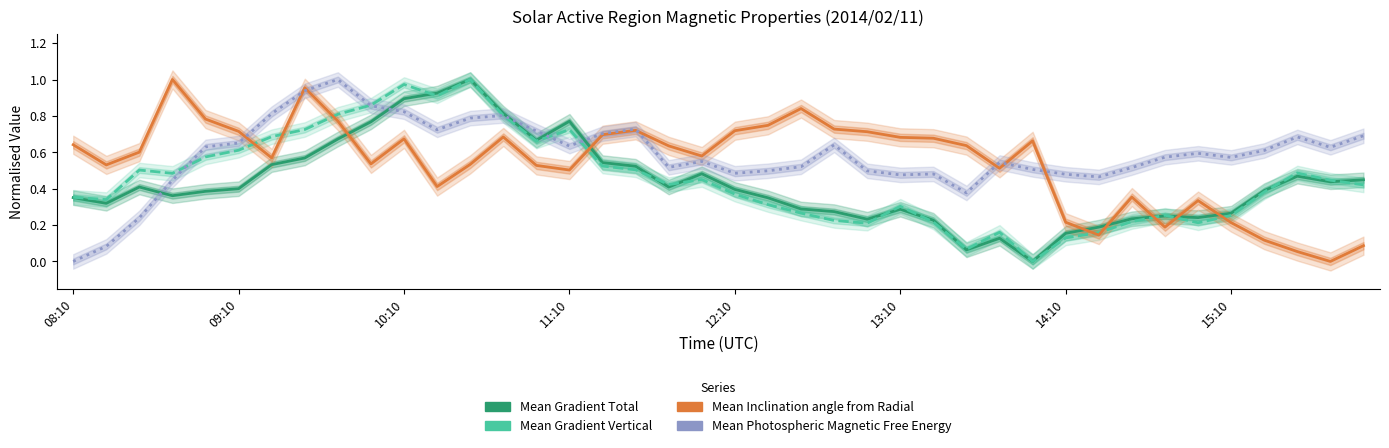

True or false: Mean Inclination angle from Radial has more than 2 interior local peaks.

True